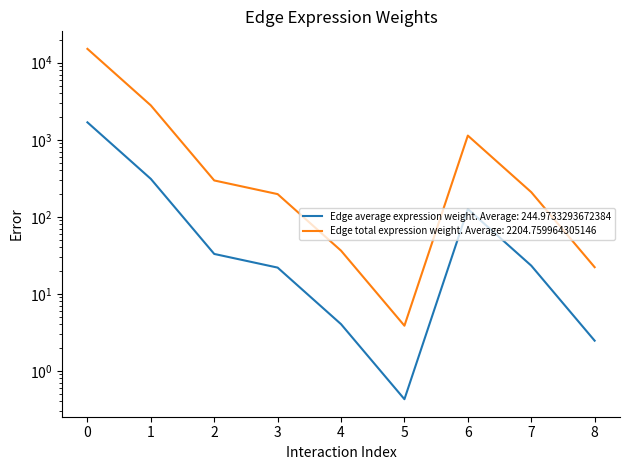

What is the smallest value displayed?

0.4